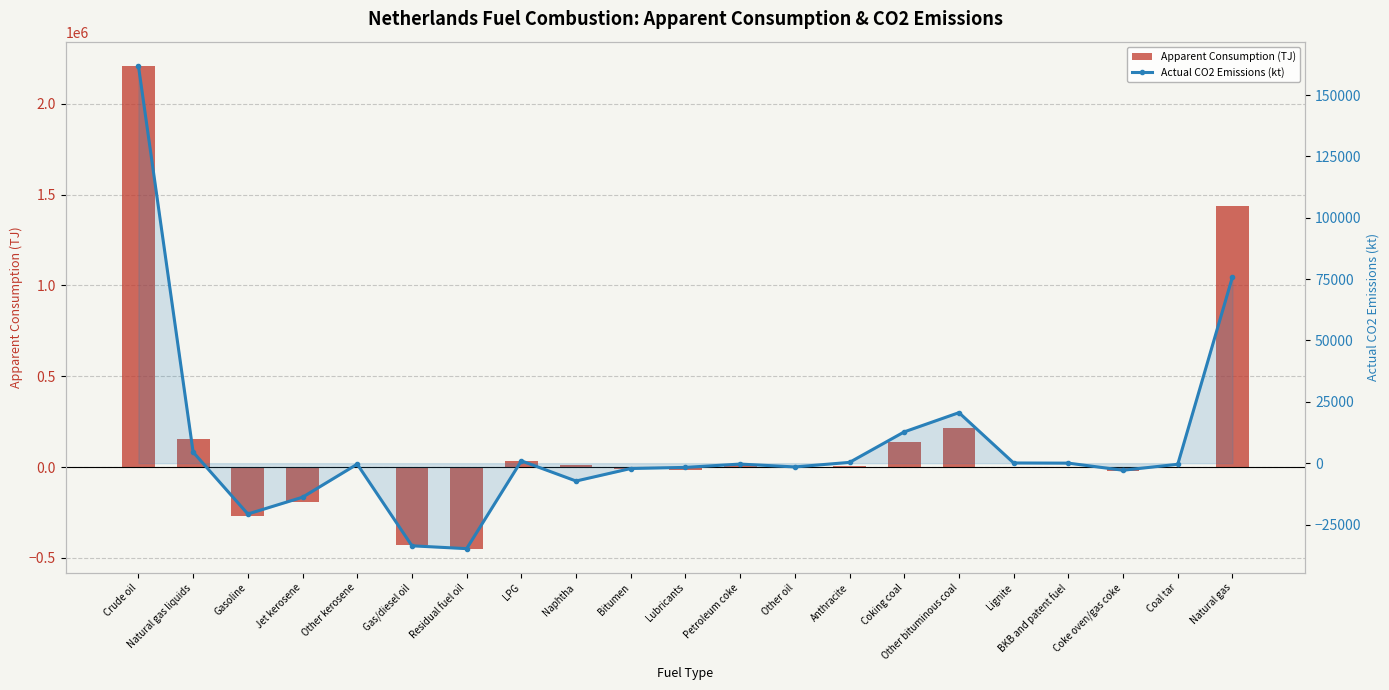

What is the approximate value of Apparent Consumption (TJ) at Petroleum coke?

11300.0